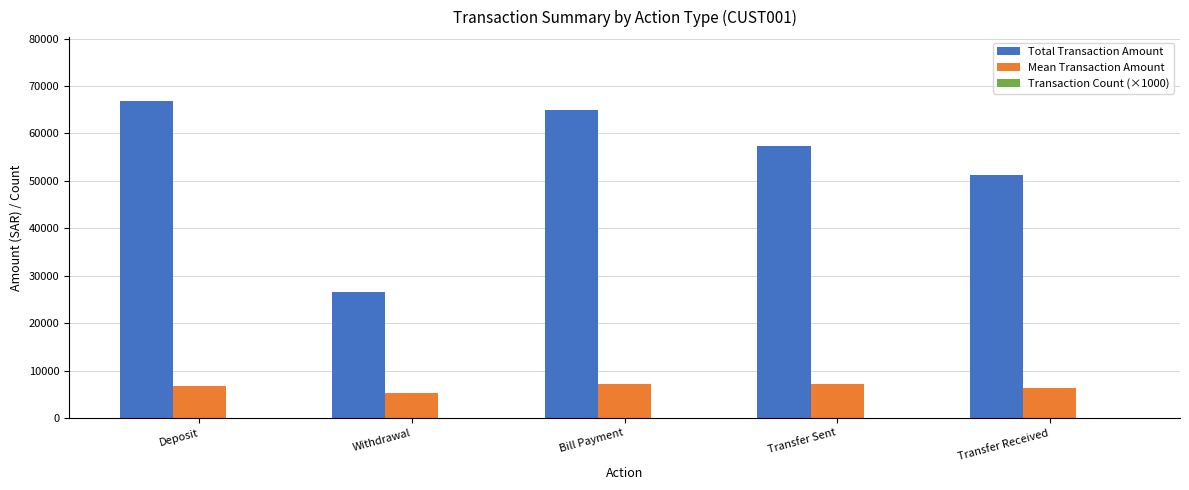

Which series has the largest total across all categories?

Total Transaction Amount